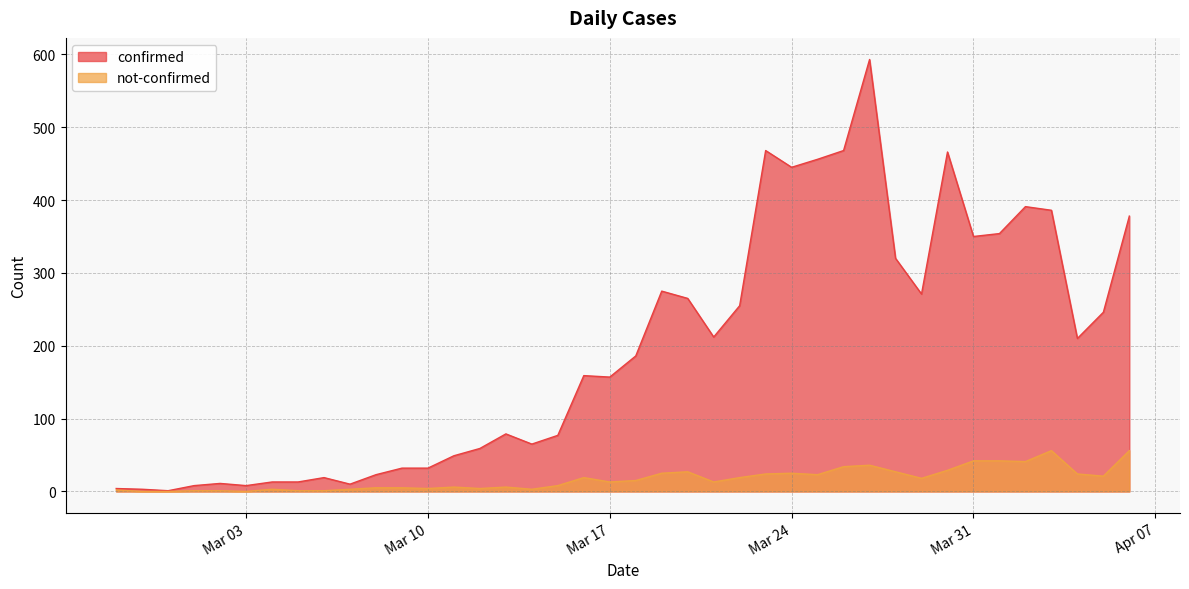

Reading right to left, what are all the values shown in this chart?

confirmed: 378	246	210	386	391	354	350	466	271	320	593	468	456	445	468	255	212	265	275	186	157	159	77	65	79	59	49	32	32	23	10	19	13	13	8	11	8	1	3	4
not-confirmed: 56	21	24	56	41	42	42	29	18	27	36	34	23	25	24	19	13	27	25	15	13	19	8	3	6	4	6	4	5	5	3	1	1	3	0	1	1	0	0	2